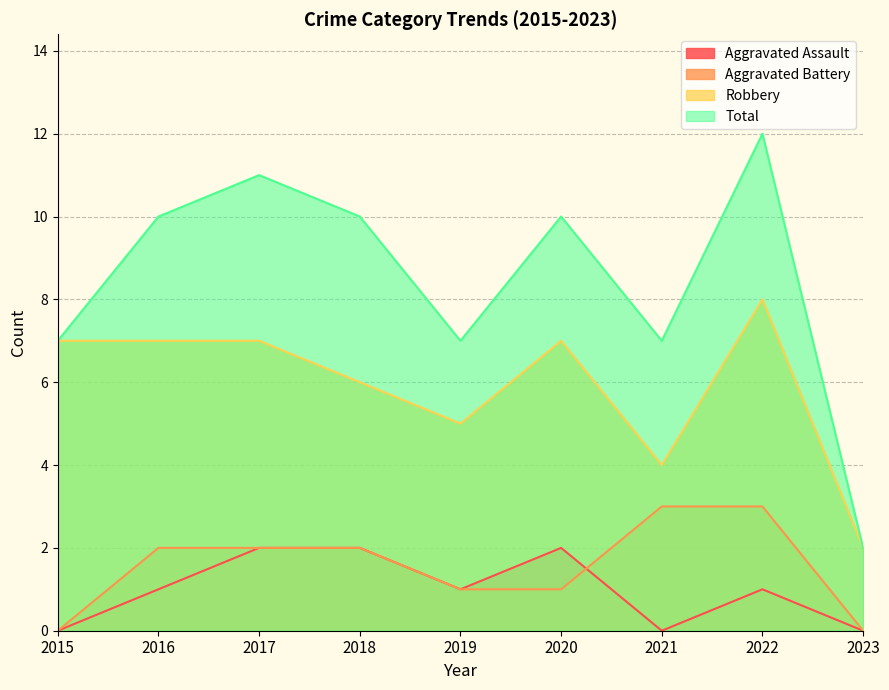

Where does the Total series first go above 10?

2017